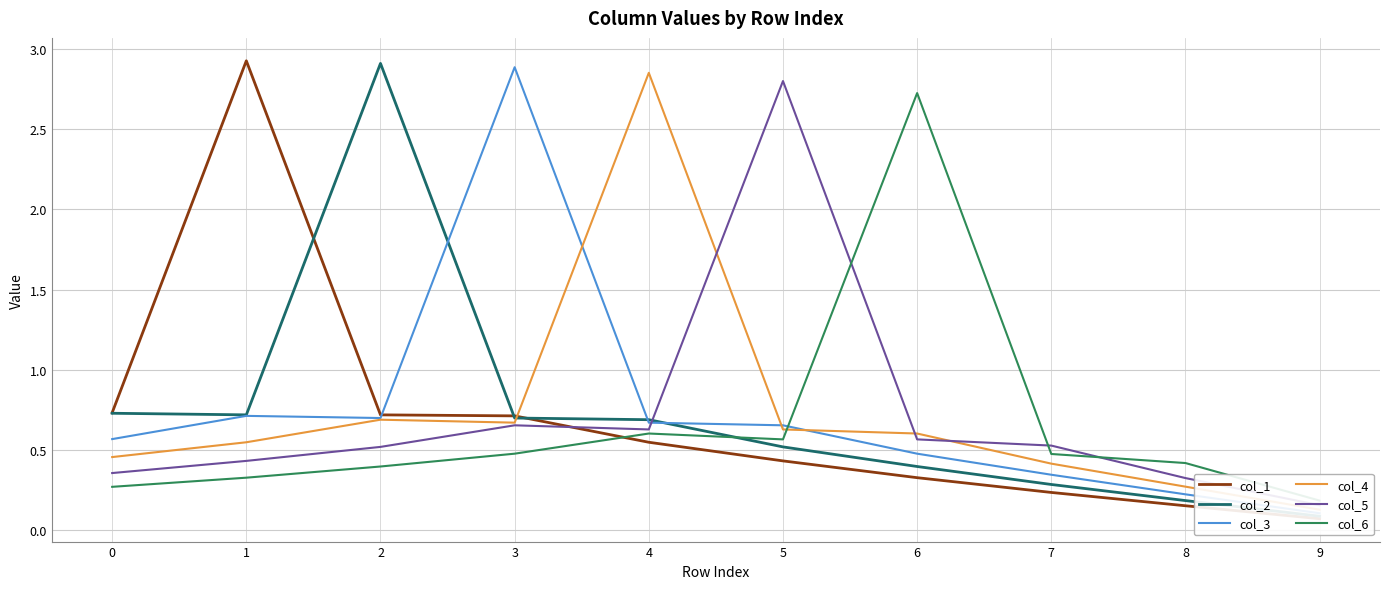

Where is col_4 nearest to the value 1?

2